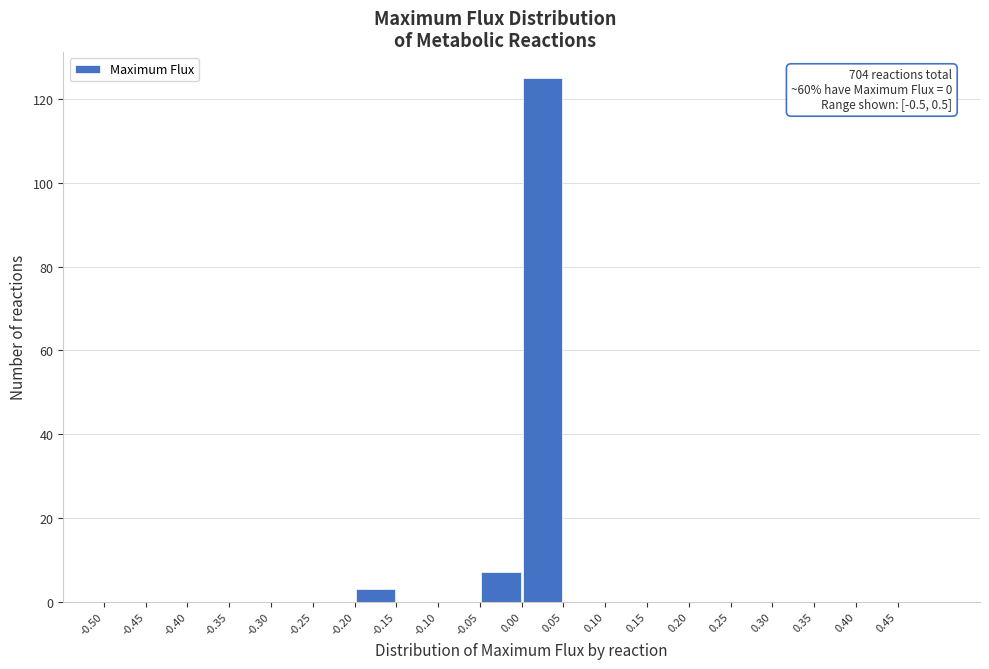

Which range on the x-axis has the tallest bar?

0.00 to 0.05